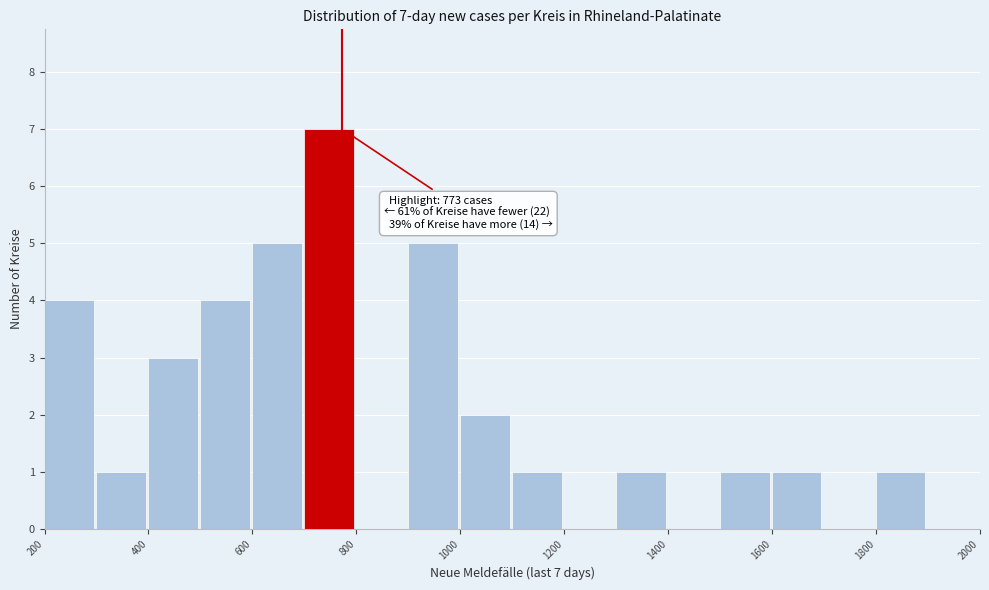

Which range on the x-axis has the tallest bar?

700 to 800